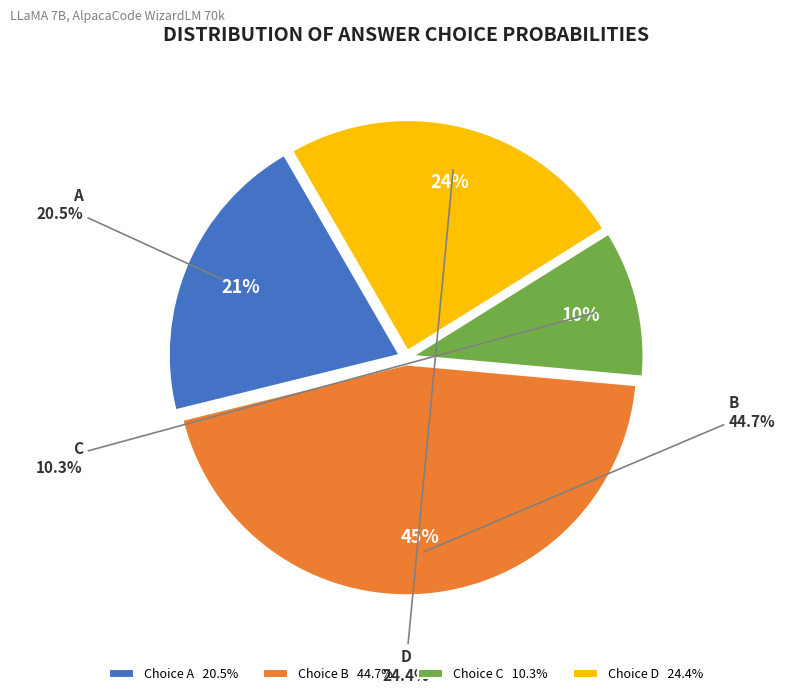

Does any single category account for the majority?

Yes